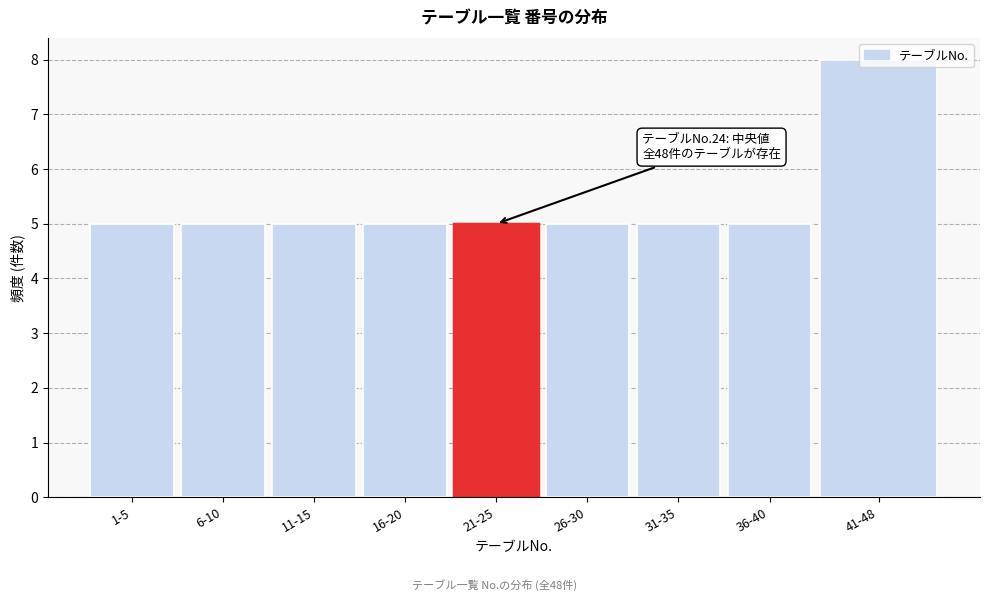

The value at 6-10 is 7. True or false?

False